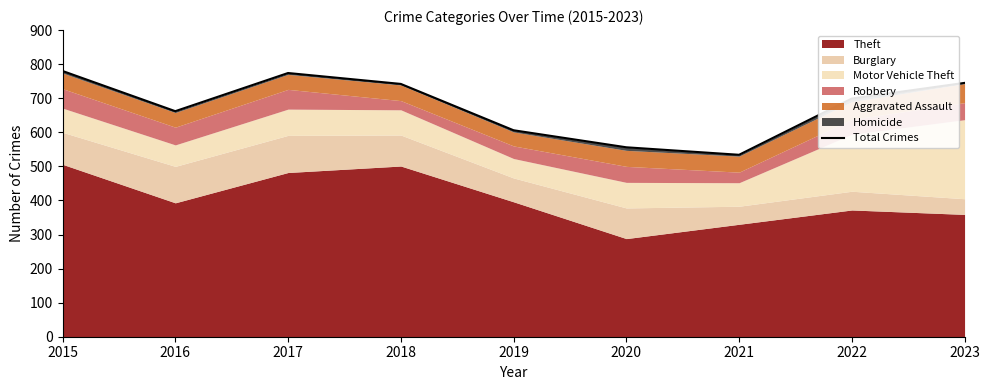

What is the maximum value shown in the chart?

780